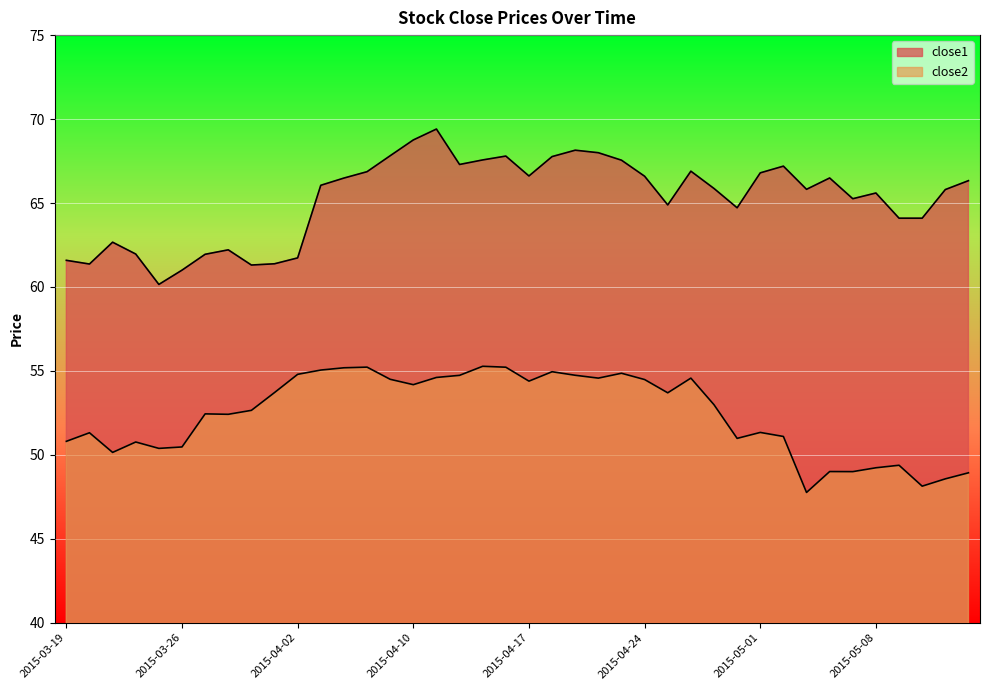

What is the sum of all close1 values?

2609.8